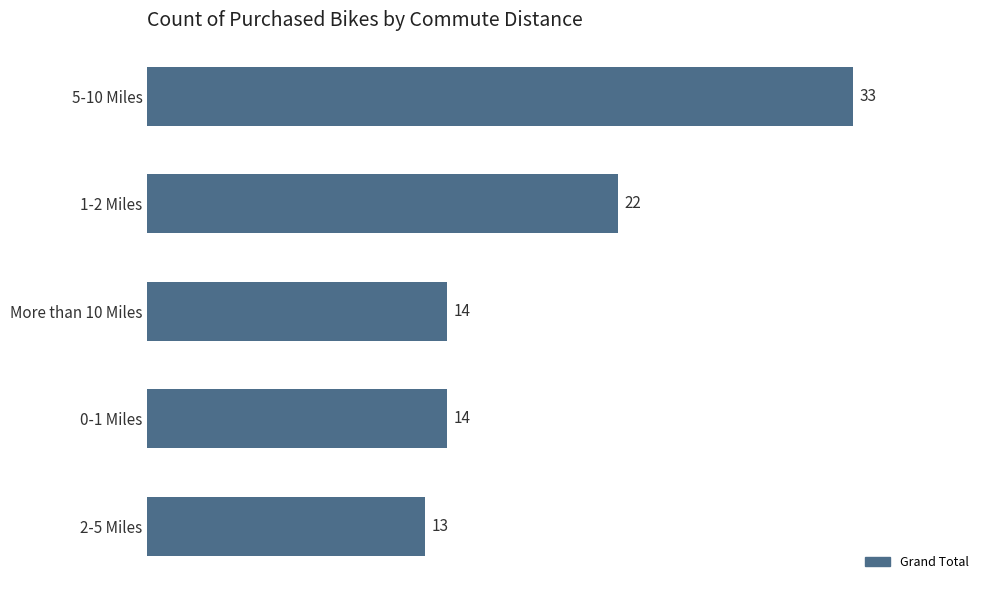

How many data points are less than 14?

1